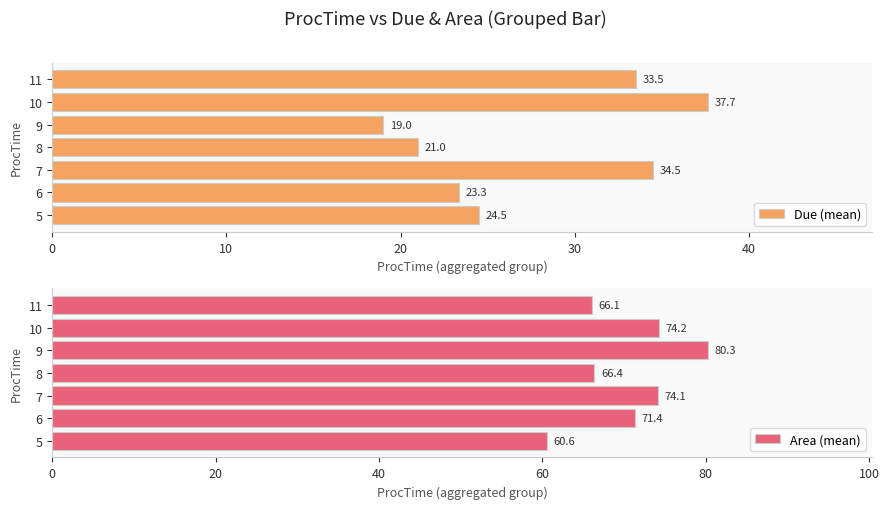

Rank the series by their maximum value, from lowest to highest.

Due (mean), Area (mean)